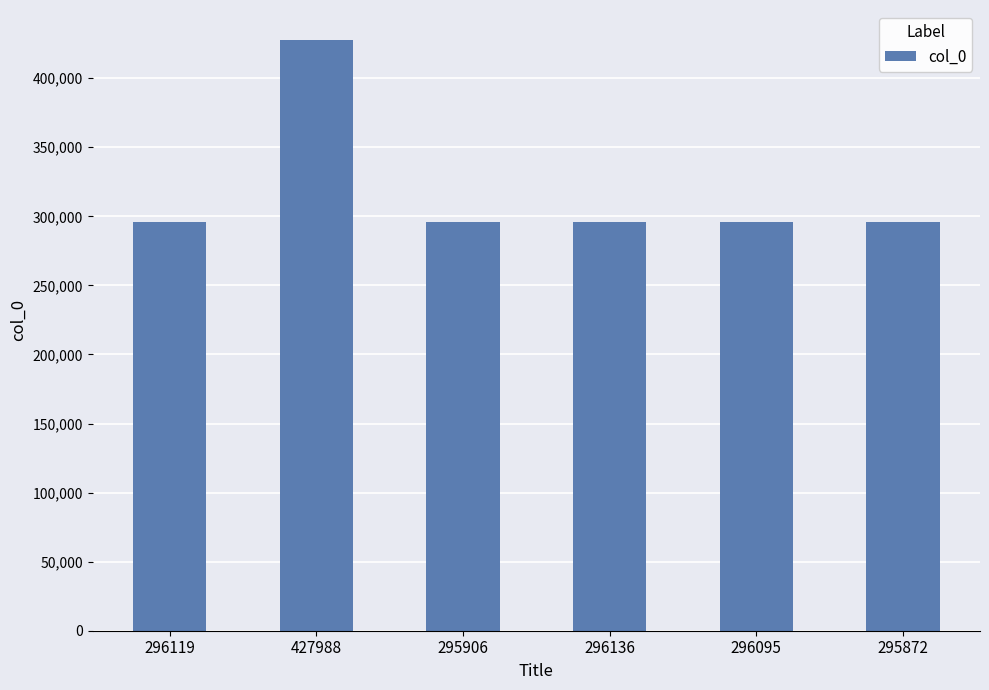

At which category does the chart reach its peak across all series?

427988